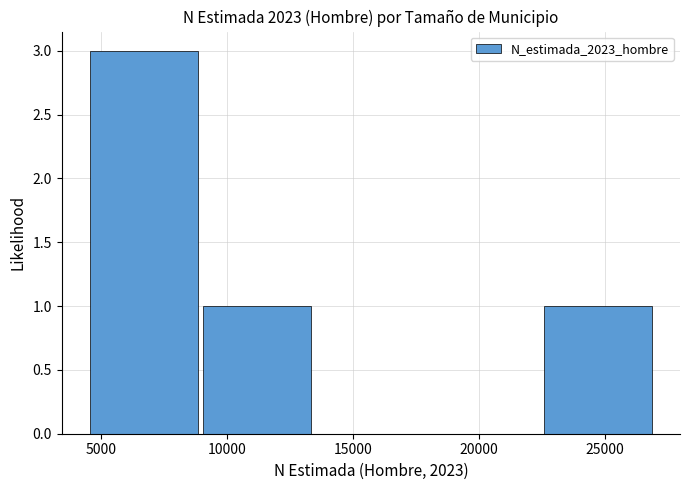

What is the height of the bar covering 4500 to 9000 on the x-axis? Neither the bar edges nor the heights are printed on the chart, so give them approximately, as read against the axes.

3